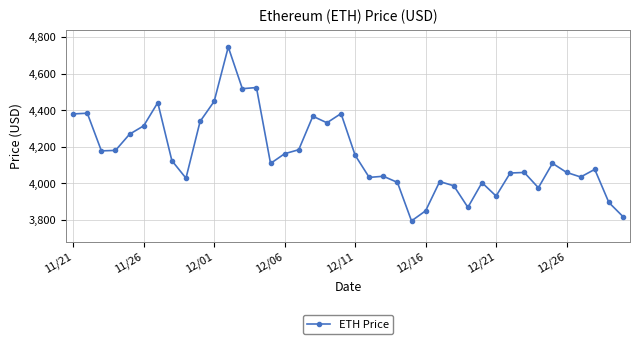

What is the difference between the maximum and minimum values?

952.1